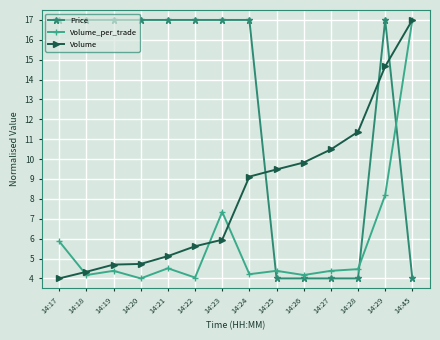

Reading left to right, transcribe all the data shown in this chart.

Price: 14:17=17.0	14:18=17.0	14:19=17.0	14:20=17.0	14:21=17.0	14:22=17.0	14:23=17.0	14:24=17.0	14:25=4.0	14:26=4.0	14:27=4.0	14:28=4.0	14:29=17.0	14:45=4.0
Volume_per_trade: 14:17=5.9	14:18=4.2	14:19=4.4	14:20=4.0	14:21=4.5	14:22=4.0	14:23=7.3	14:24=4.2	14:25=4.4	14:26=4.2	14:27=4.4	14:28=4.5	14:29=8.2	14:45=17.0
Volume: 14:17=4.0	14:18=4.3	14:19=4.7	14:20=4.7	14:21=5.1	14:22=5.6	14:23=5.9	14:24=9.1	14:25=9.5	14:26=9.8	14:27=10.5	14:28=11.4	14:29=14.7	14:45=17.0